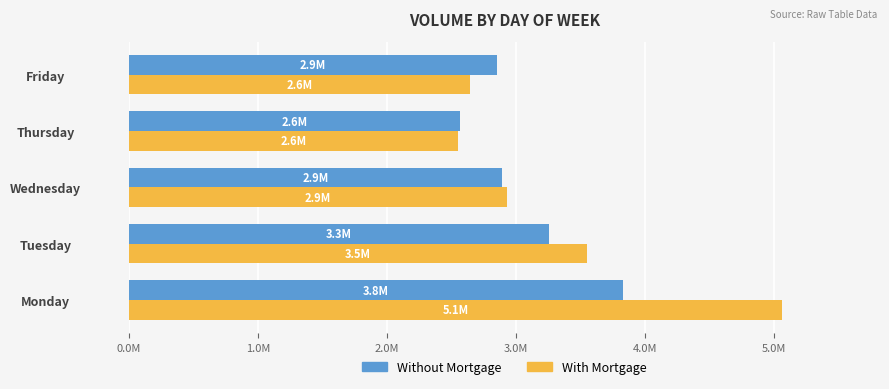

What are all the series names shown in the legend?

Without Mortgage, With Mortgage